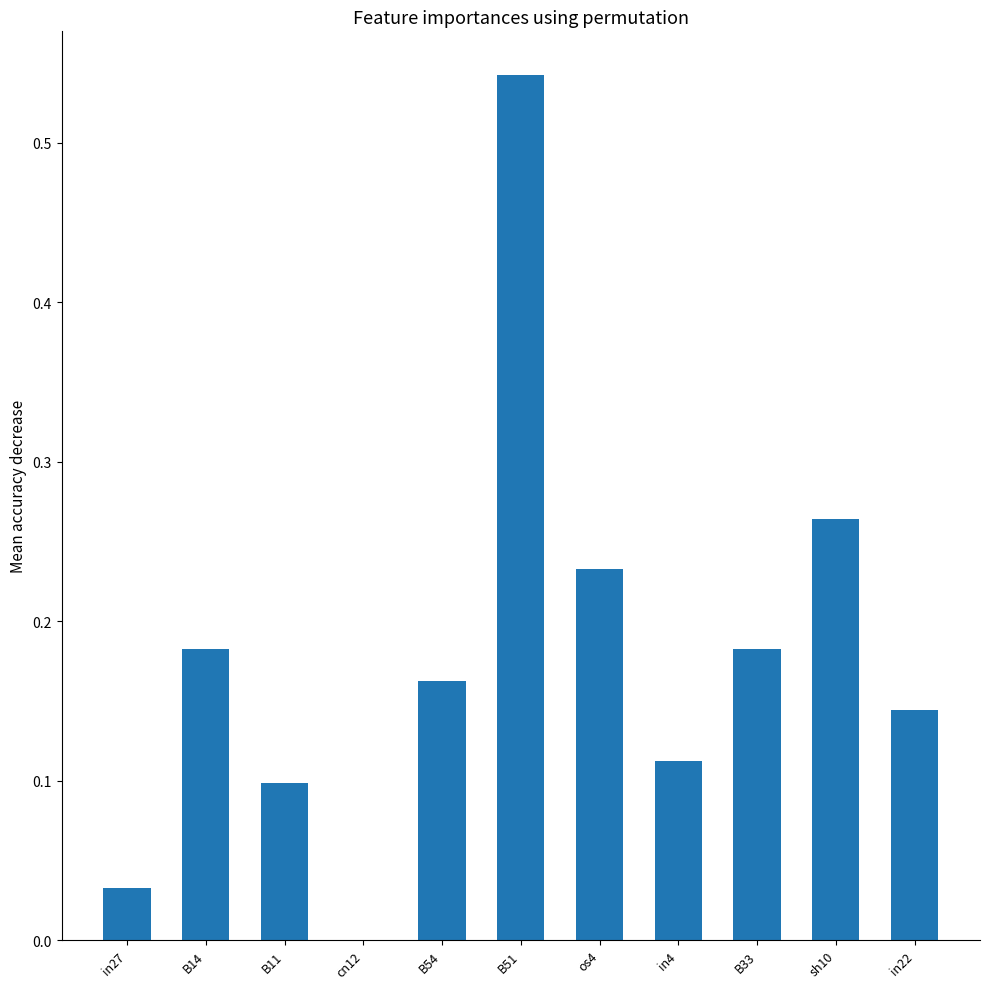

Between B14 and cn12, which is larger?

B14